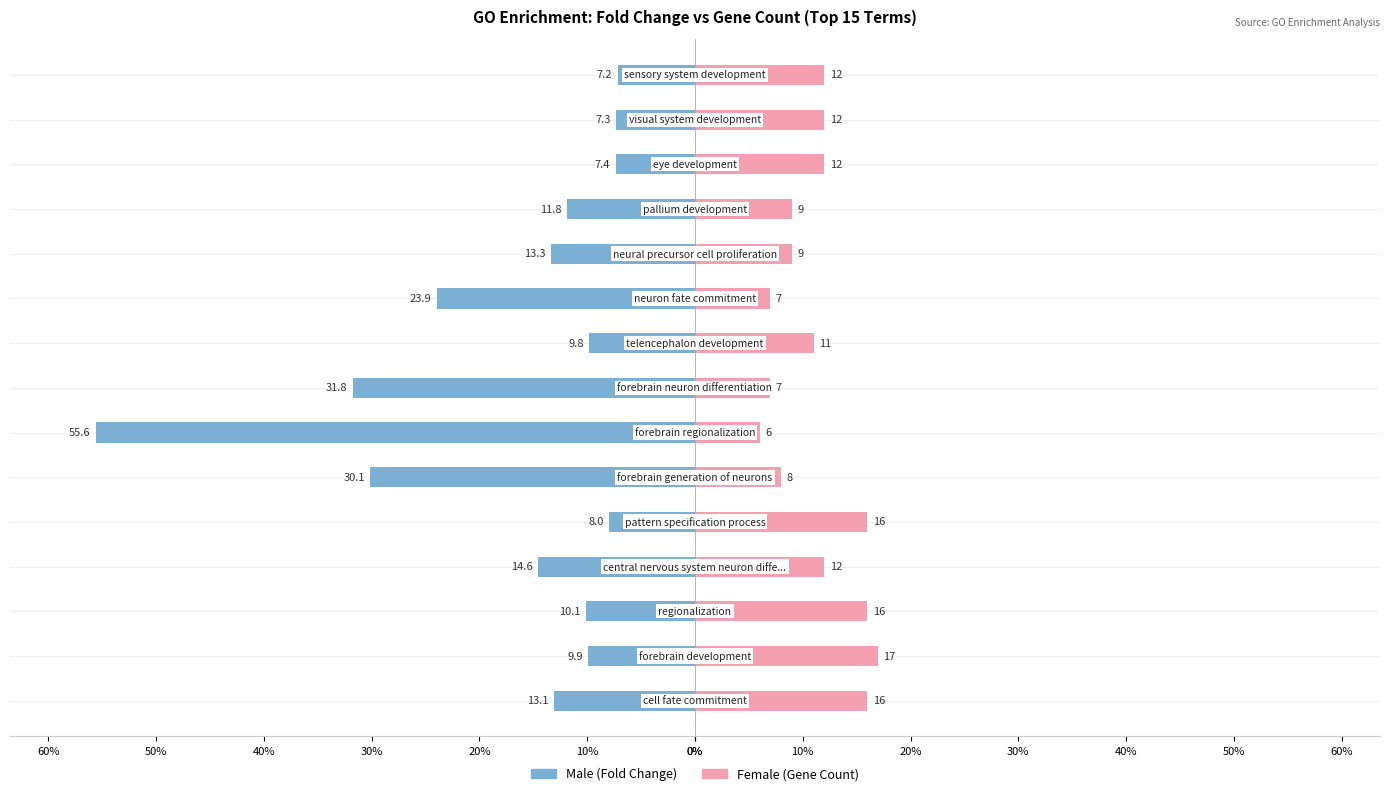

What is the difference between the maximum and minimum values in the Female series?

11.0